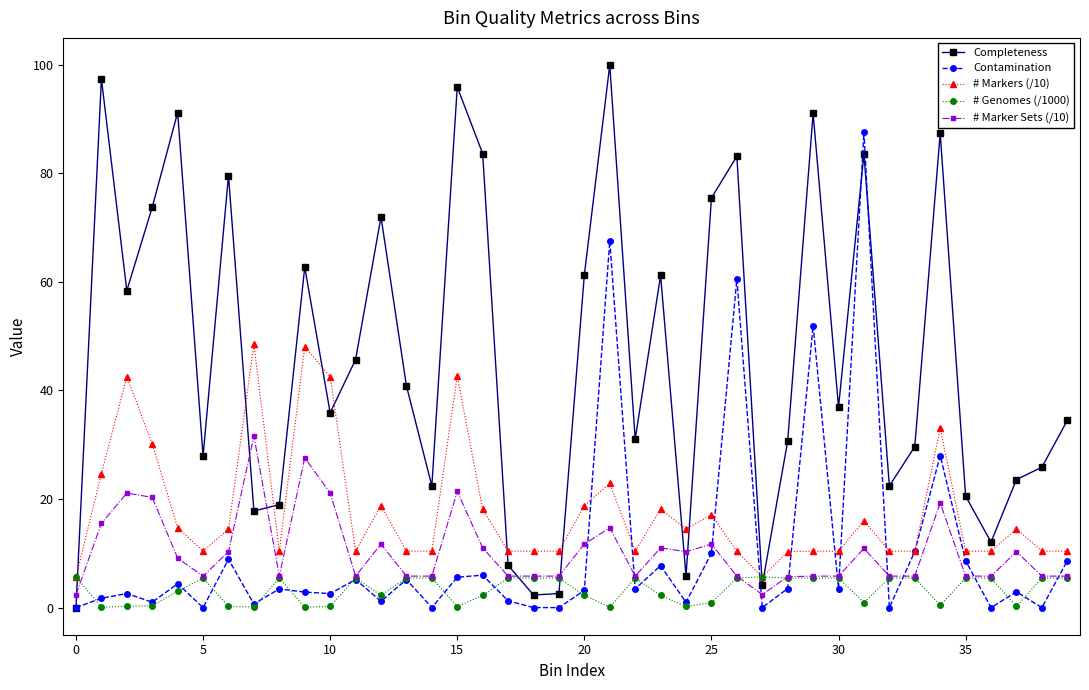

What is the average value of the Completeness series?

46.4